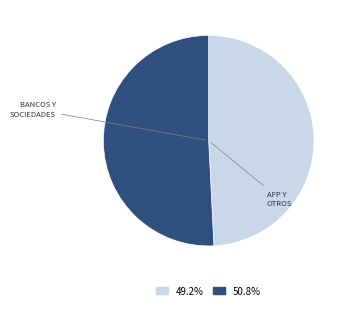

Is there any slice that represents more than half of the pie?

Yes